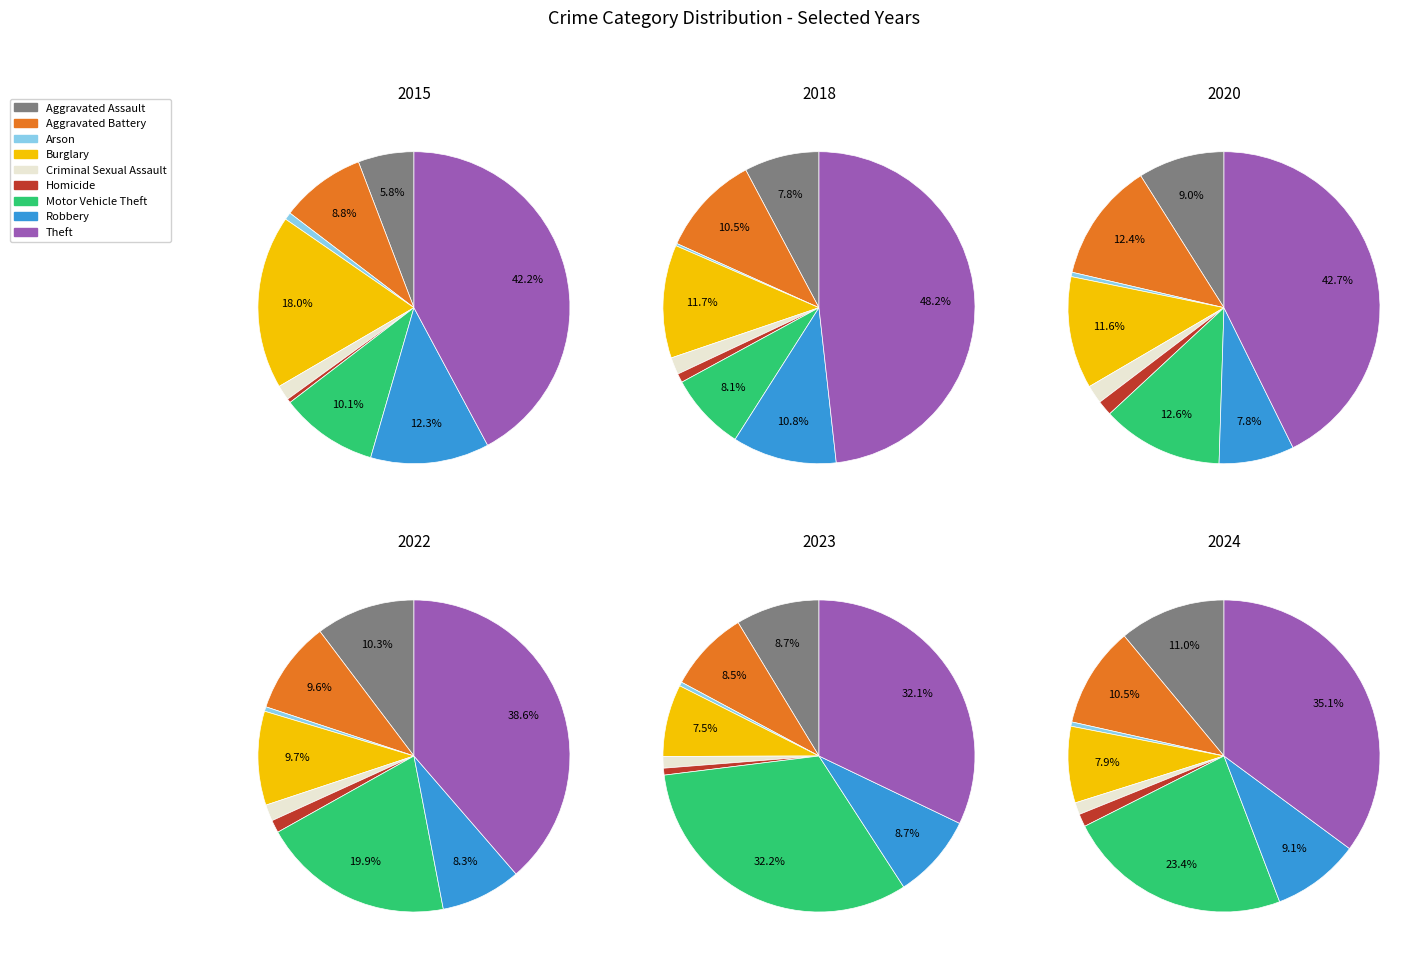

Does Aggravated Assault represent more than half of the total?

No